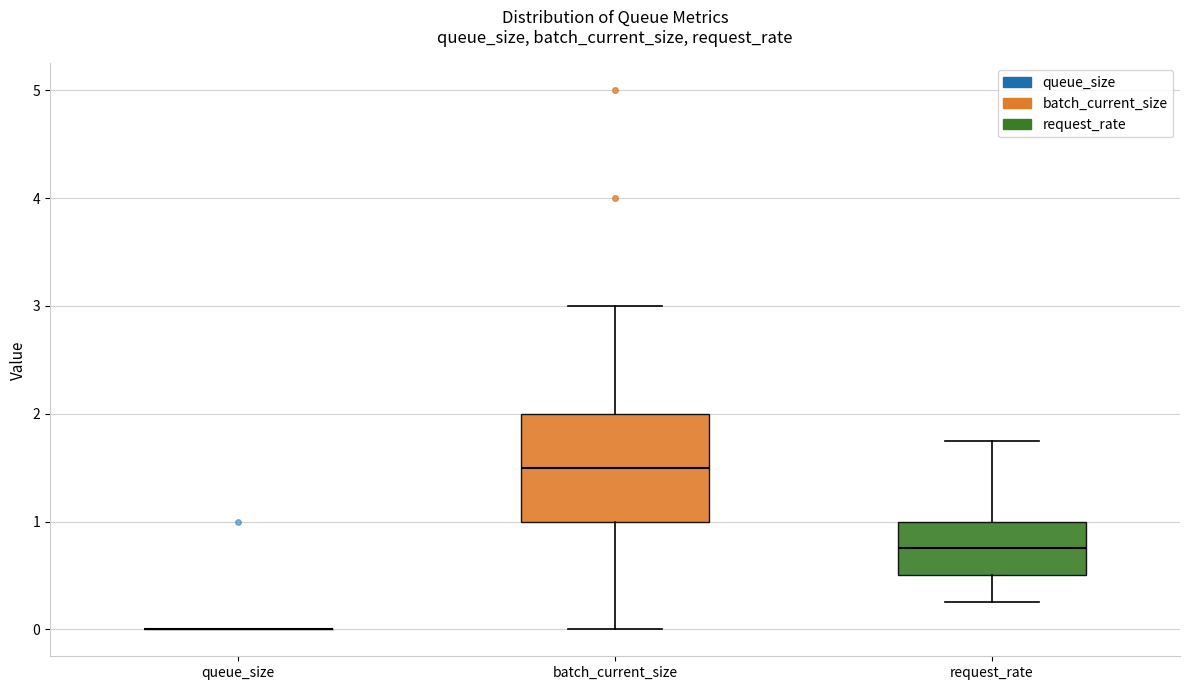

Reading left to right, transcribe this box plot: for each box, give where its median line is, the range the box spans, and where its two whiskers end, as read against the y-axis. The values are not printed on the chart, so give them approximately, as read against the axis.

queue_size: box collapsed to a line at 0.0, whiskers 0.0 to 0.0
batch_current_size: median 1.5, box 1.0 to 2.0, whiskers 0.0 to 3.0
request_rate: median 0.8, box 0.5 to 1.0, whiskers 0.3 to 1.8